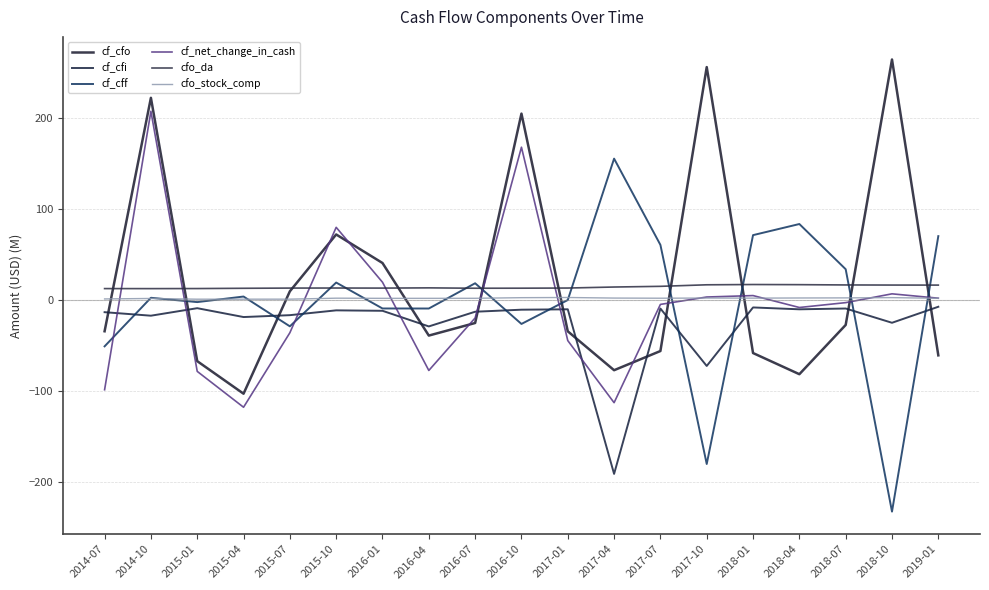

What is the greatest value displayed?

263.9